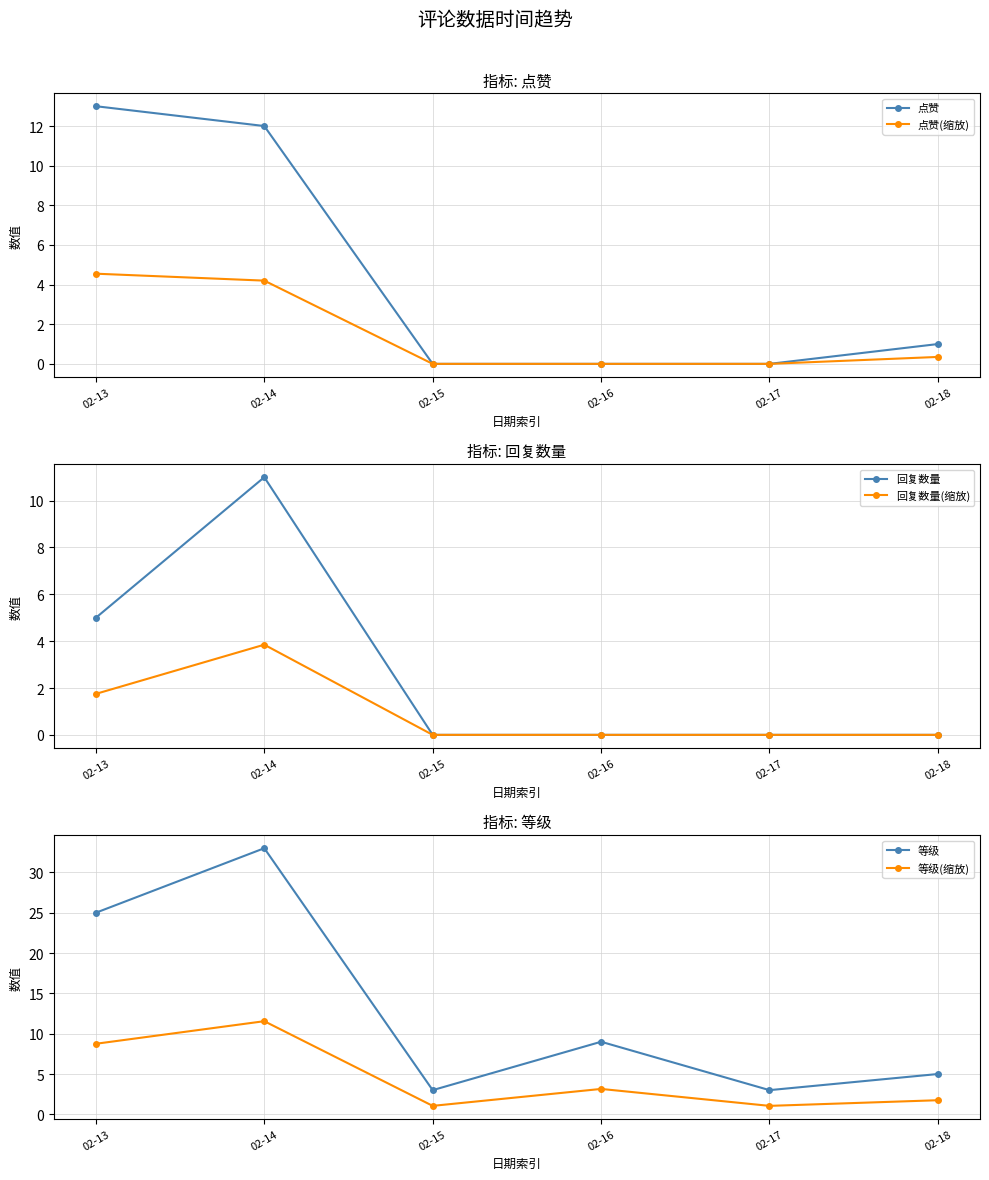

Which series ends up on top after the final intersection of 点赞 and 等级(缩放)?

等级(缩放)